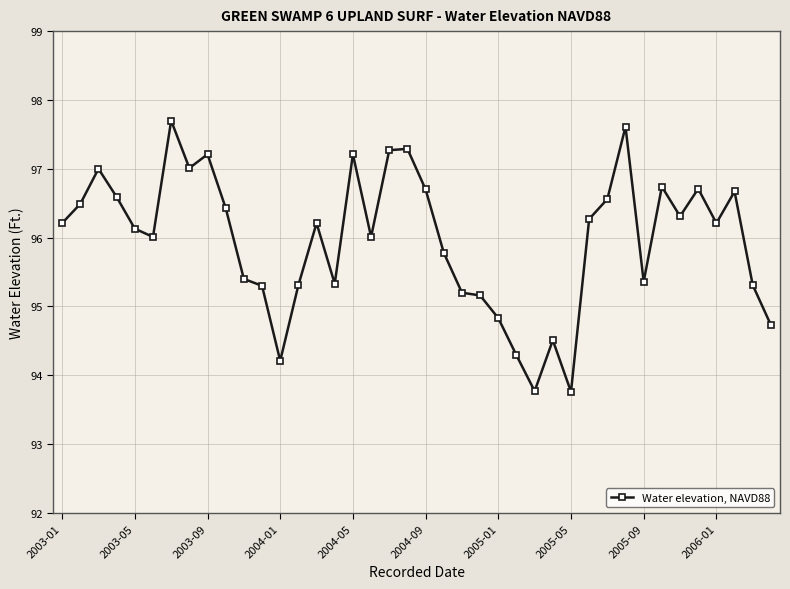

What is the average value?

96.0